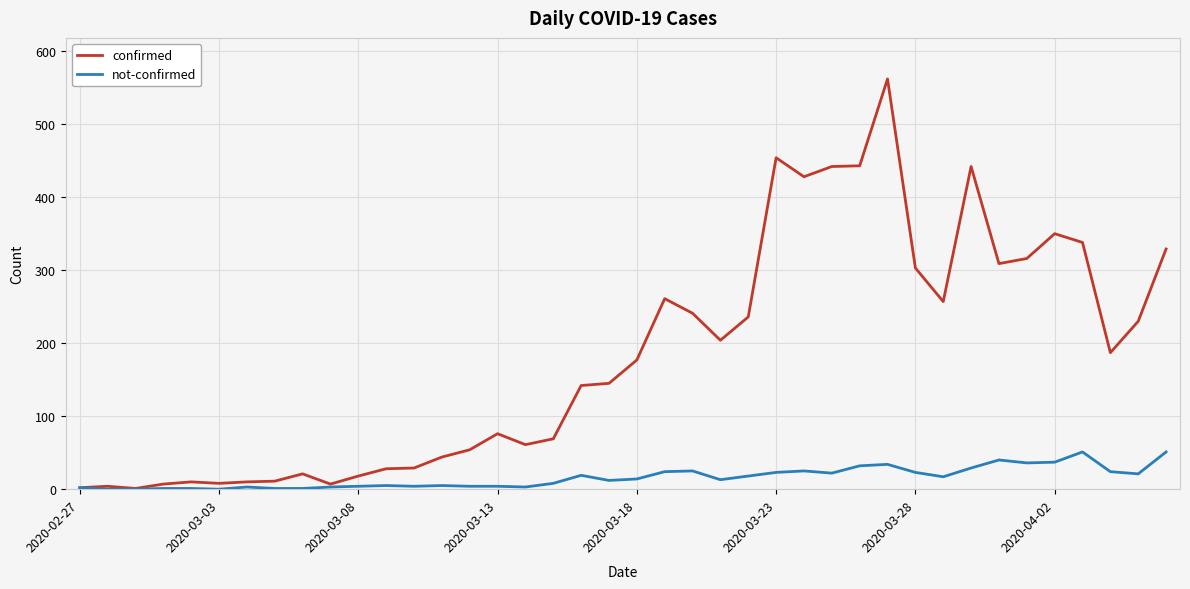

How many lines are shown in the chart?

2